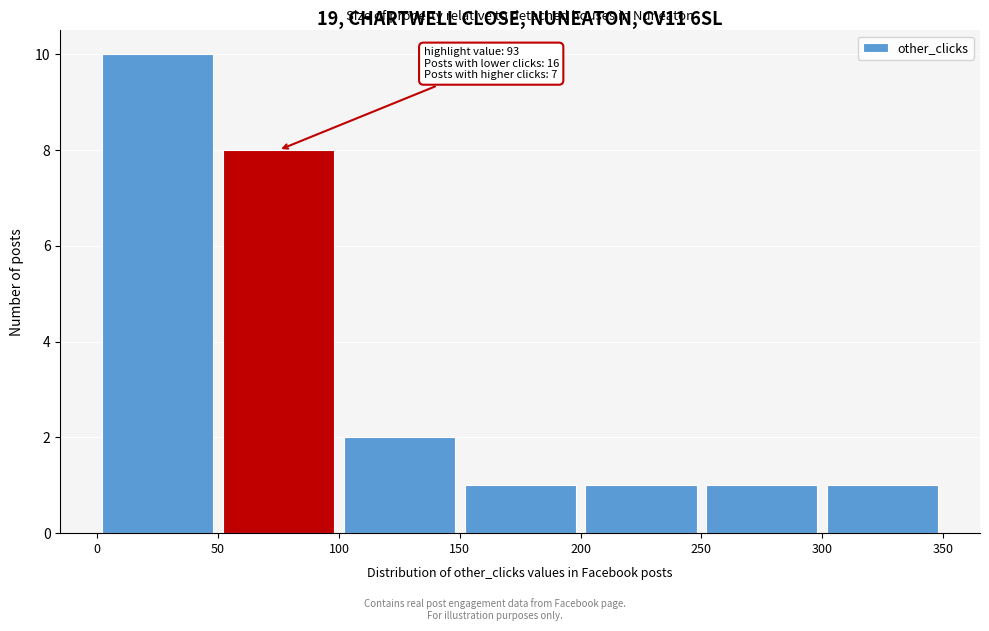

Over which range of the x-axis is the bar tallest?

0 to 50